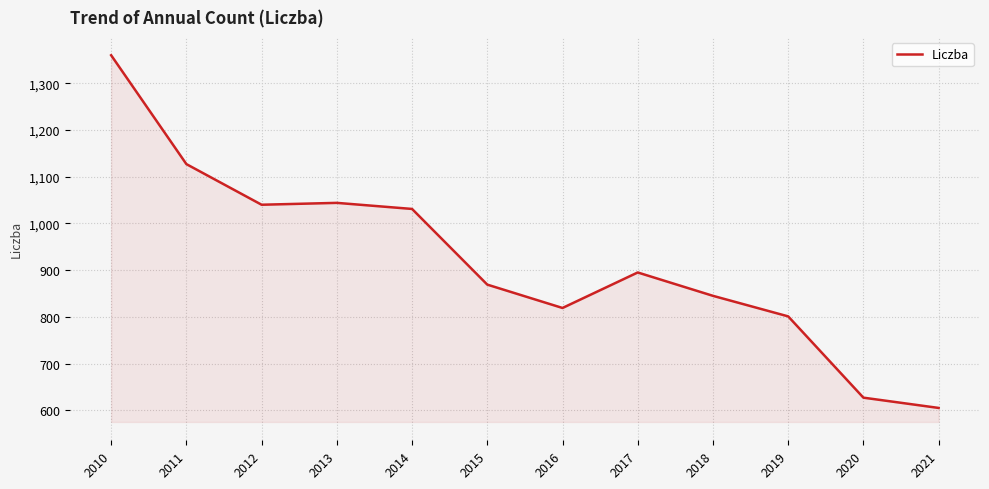

How many lines are shown in the chart?

1